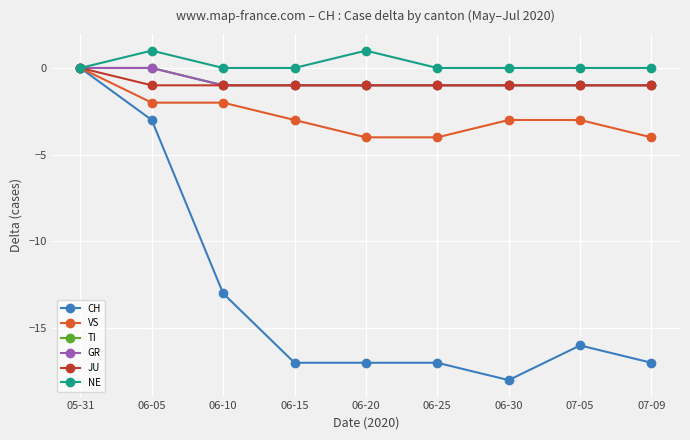

Does the chart have visible grid lines?

Yes